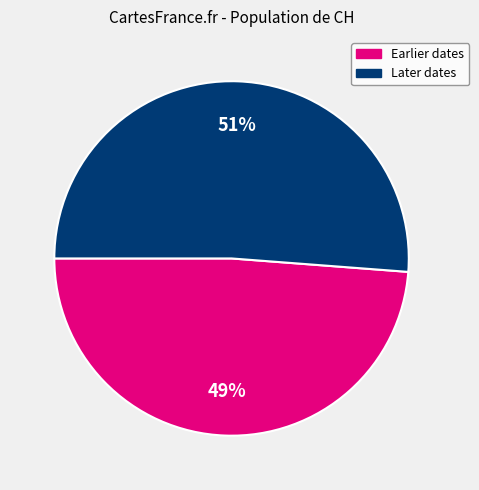

Is there a majority slice in this chart?

Yes